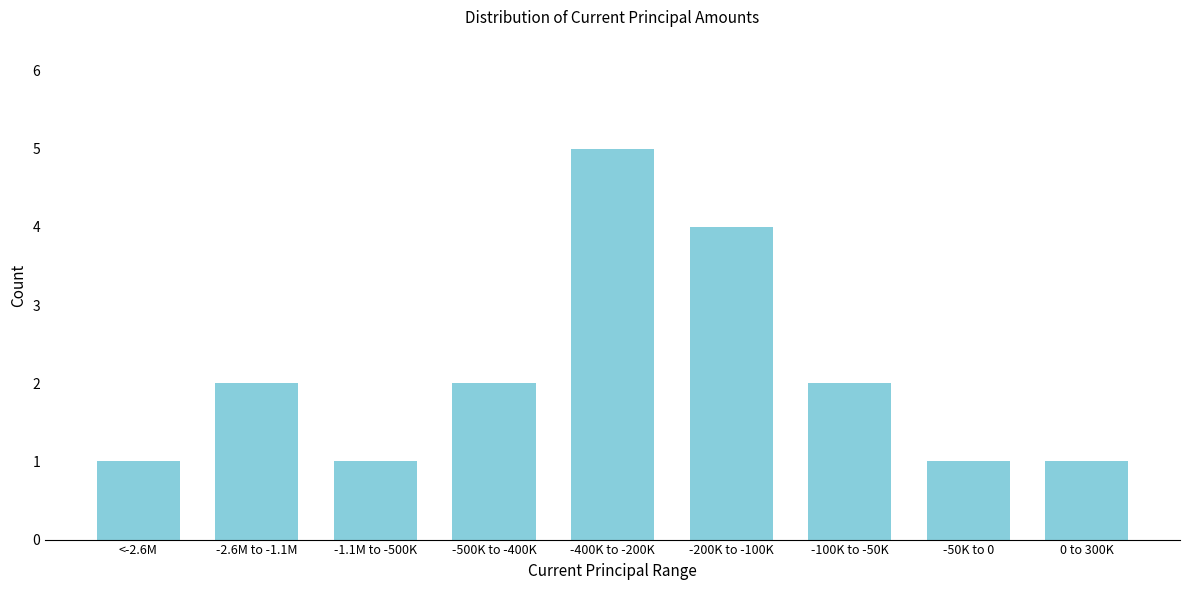

Reading left to right, extract all data points from this chart.

1	2	1	2	5	4	2	1	1